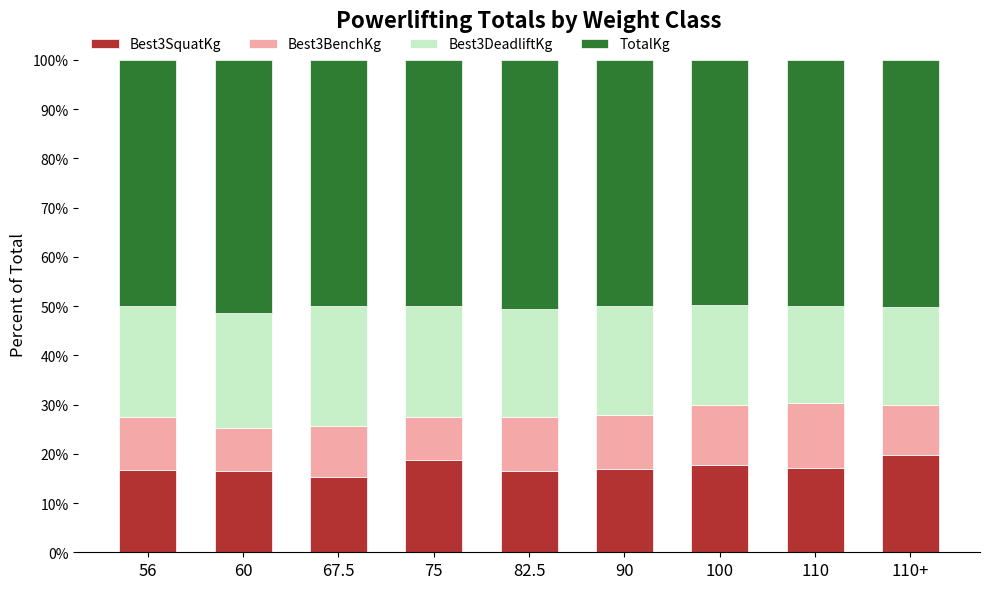

What is the total value across all series at 56?

100.0